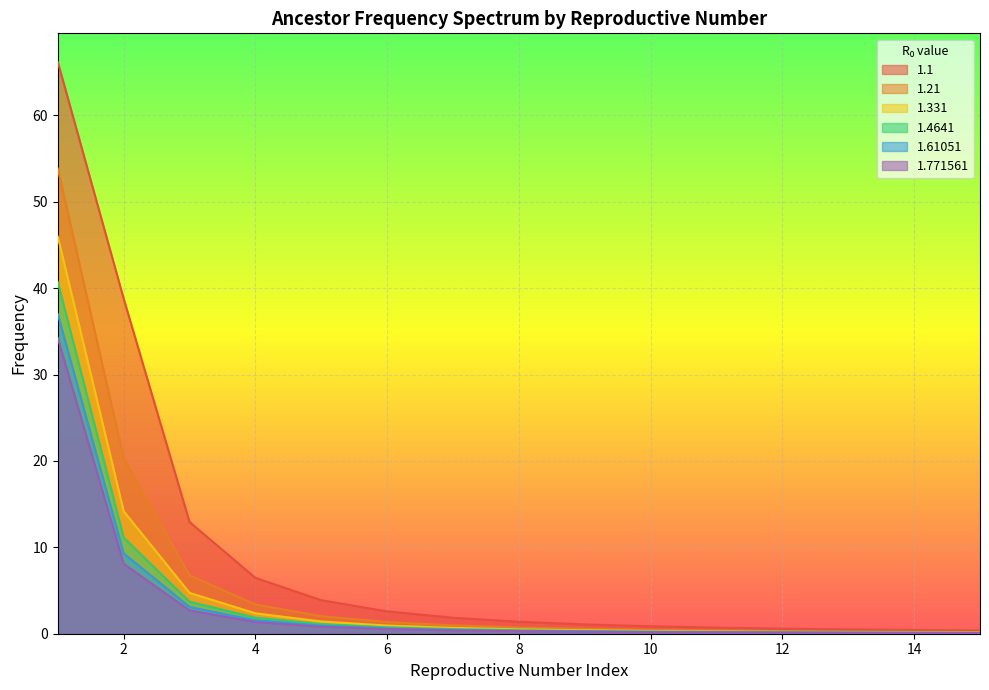

What are all the series names shown in the legend?

1.1, 1.21, 1.331, 1.4641, 1.61051, 1.771561